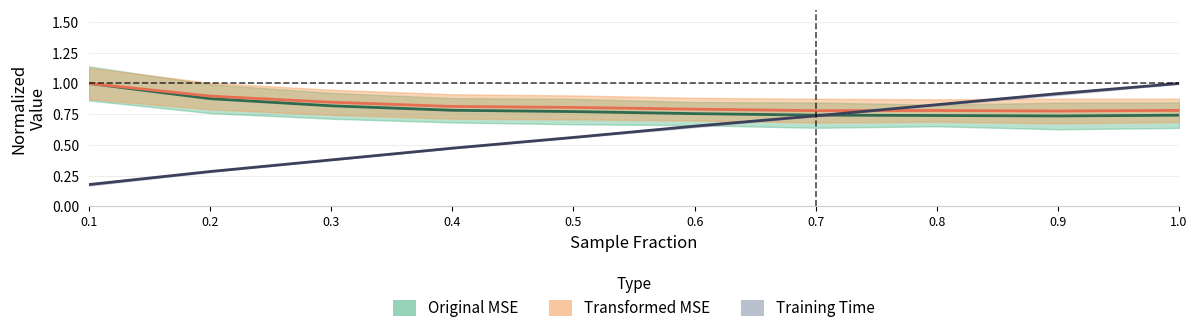

Is this an area chart (filled region under the line)?

No